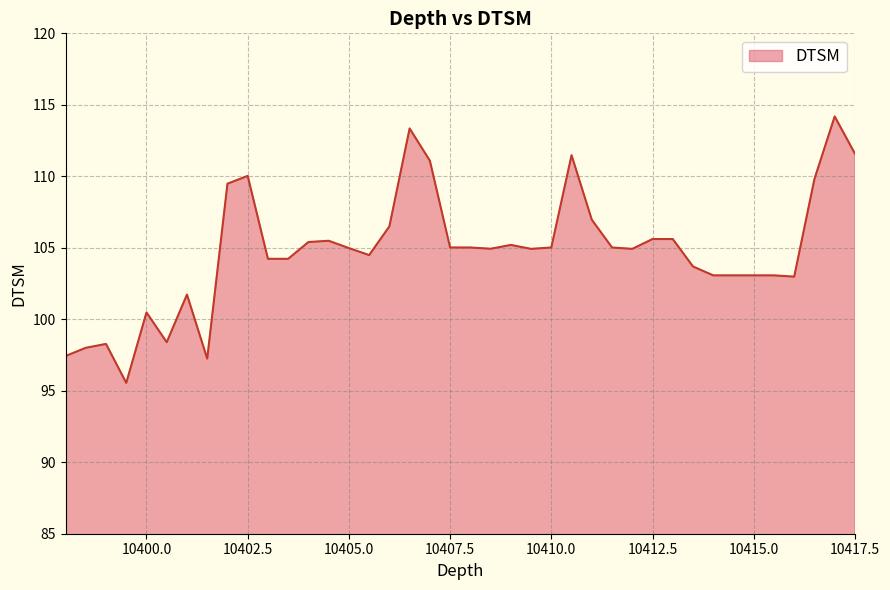

What is the greatest value displayed?

114.2